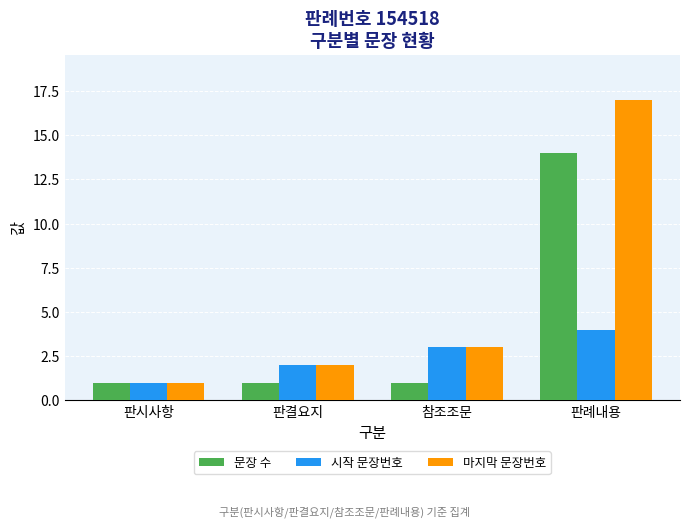

The 문장 수 series shows 1 at 판결요지. True or false?

True